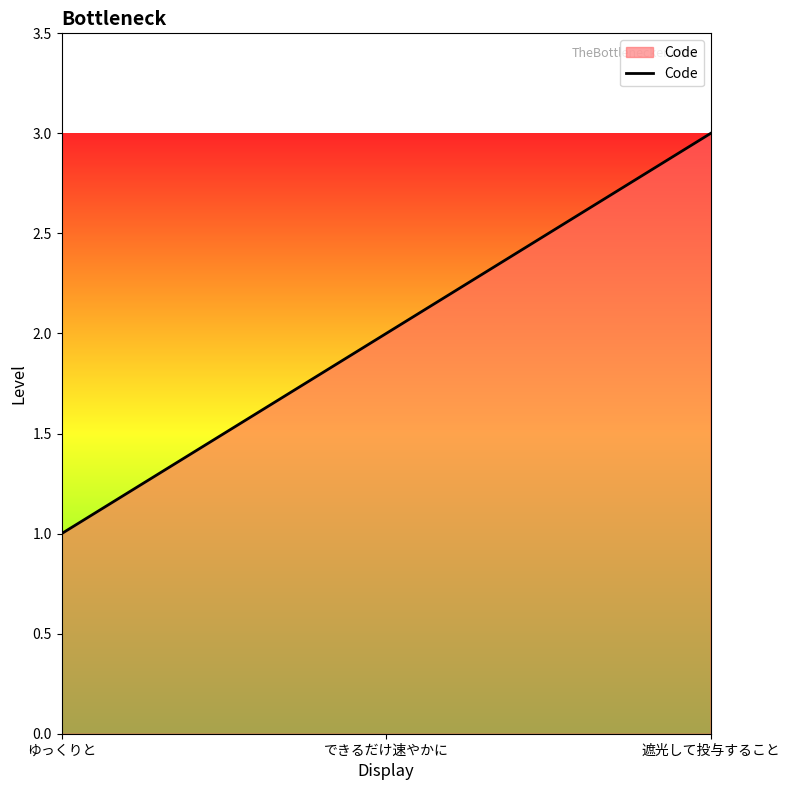

Which category has the highest value across all series?

遮光して投与すること